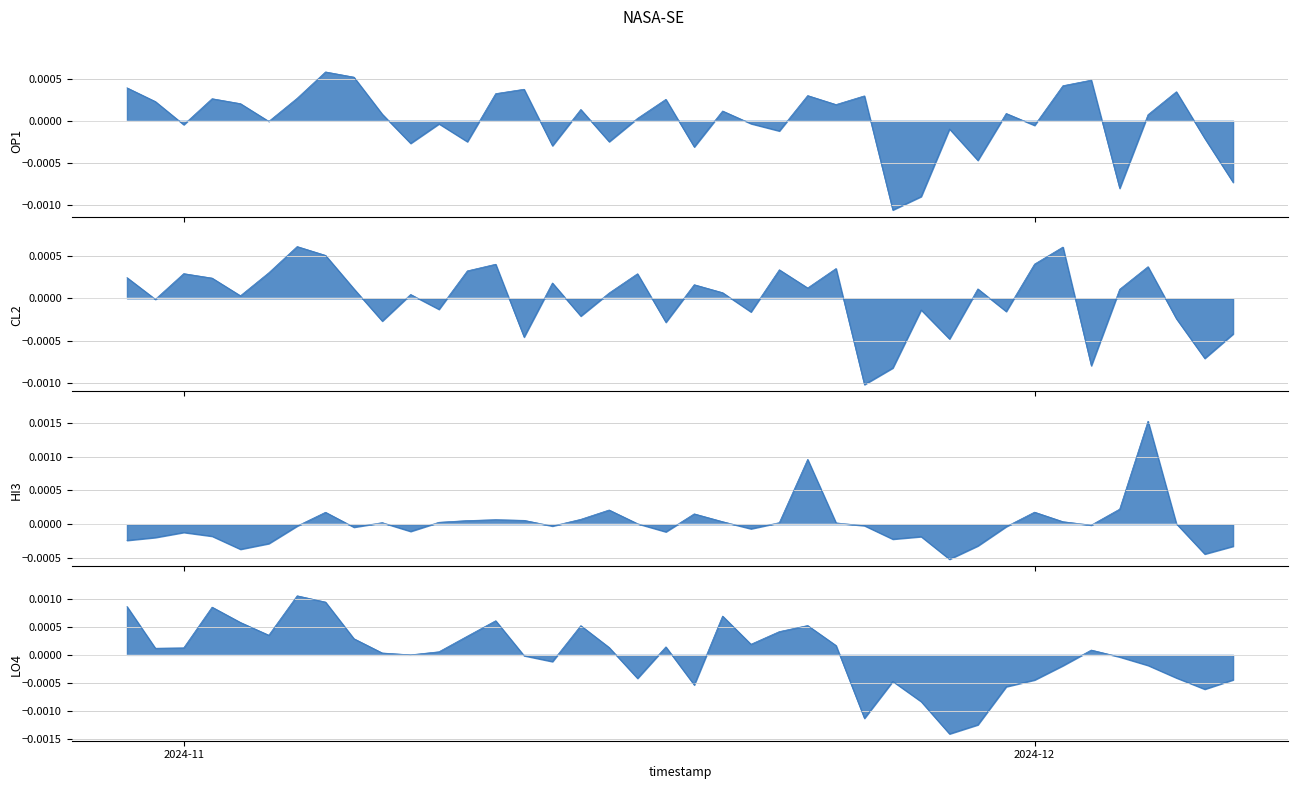

Rank the series by their maximum value, from lowest to highest.

open, close, low, high